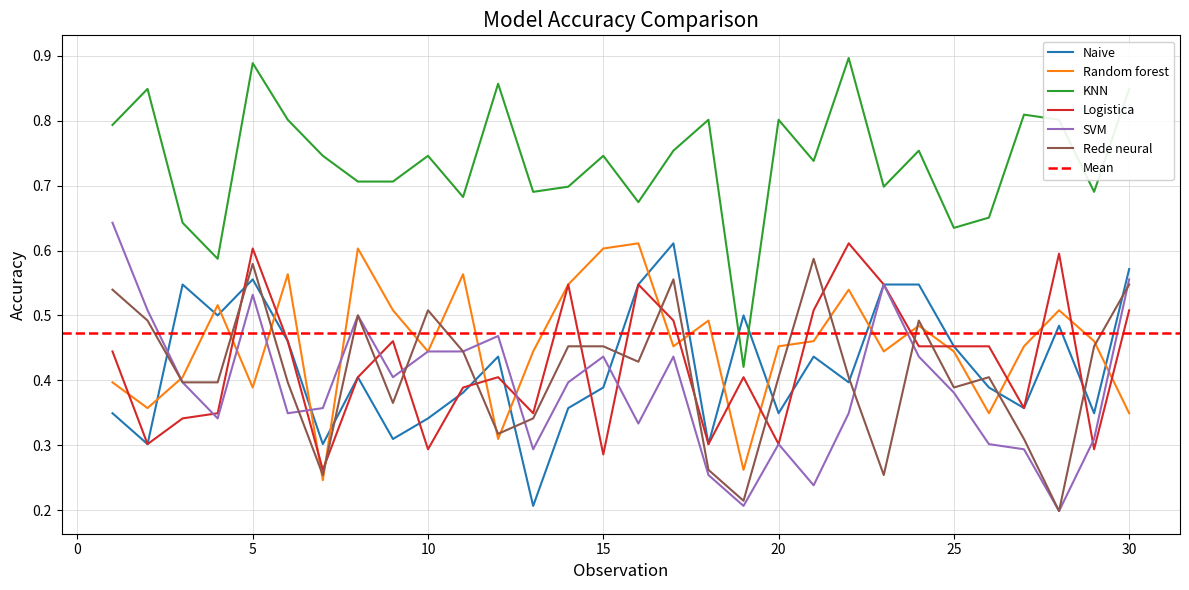

True or false: Random forest and Logistica cross at least once.

True